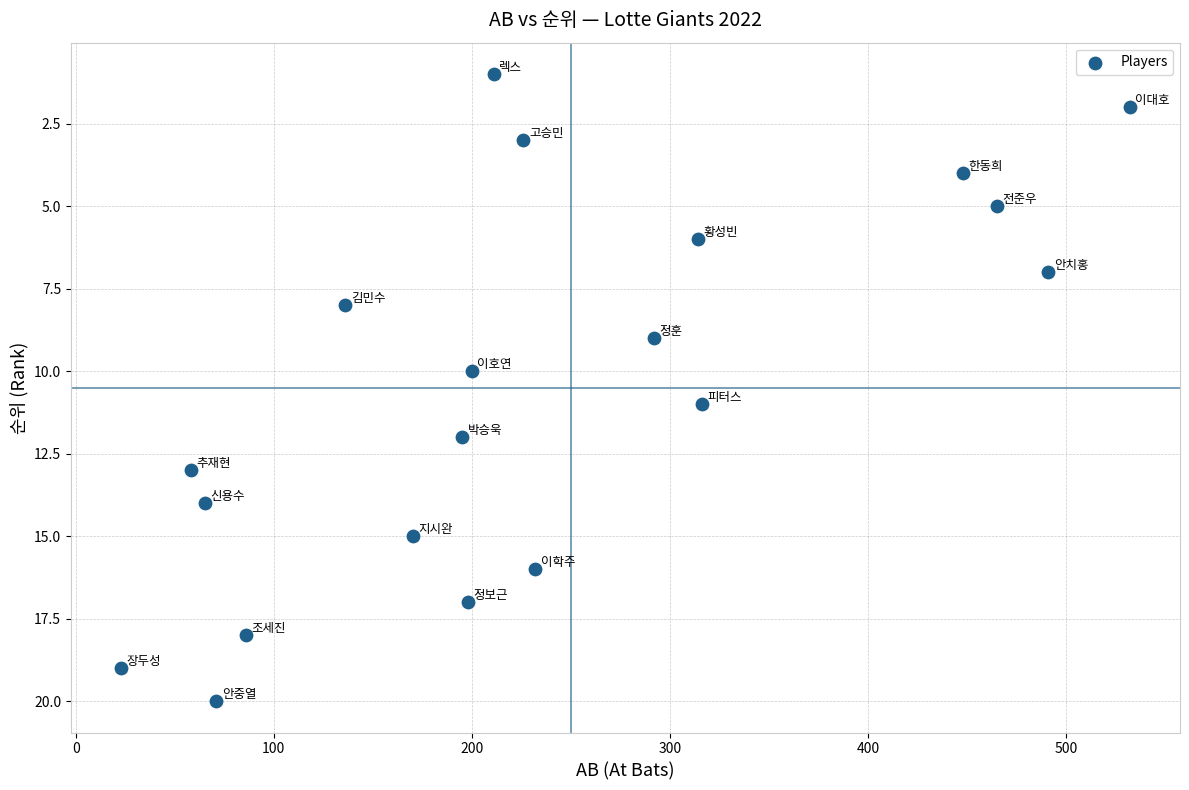

What is the range of Y values (max minus min)?

19